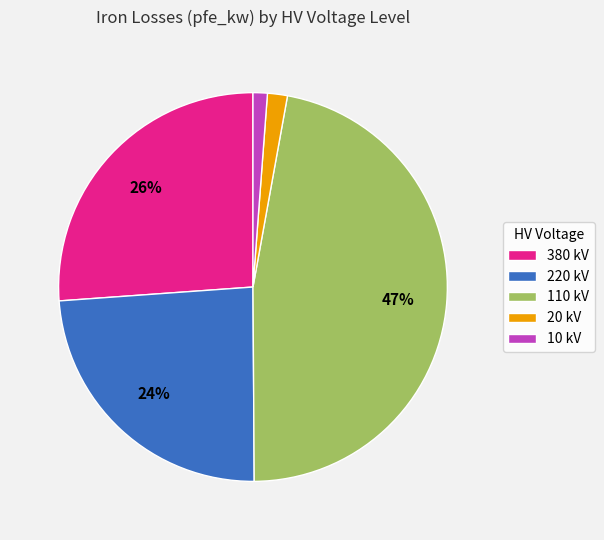

Which slice is the largest?

110 kV